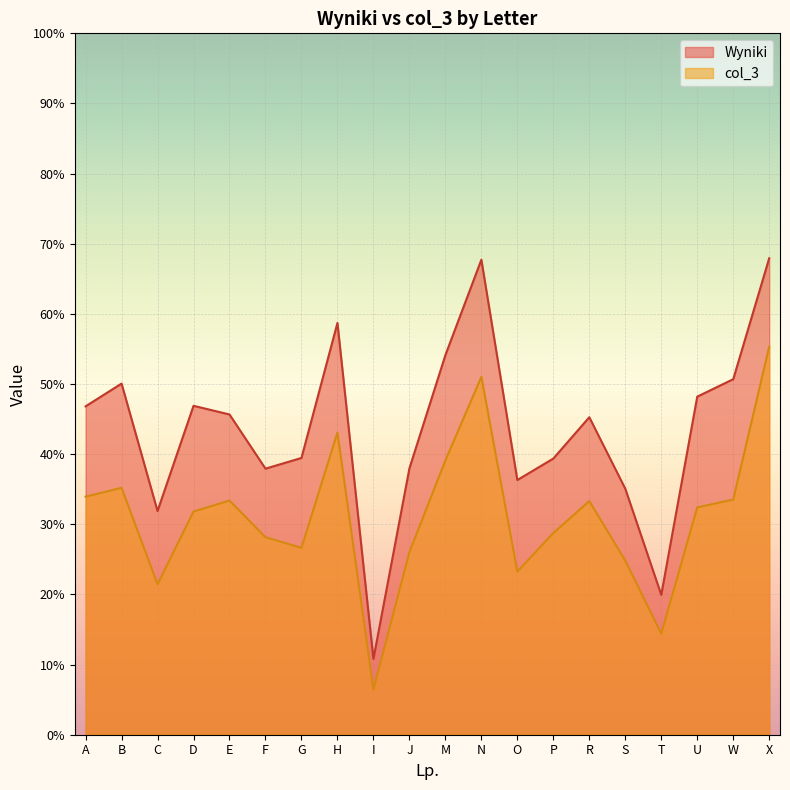

True or false: col_3 and Wyniki cross at least once.

False